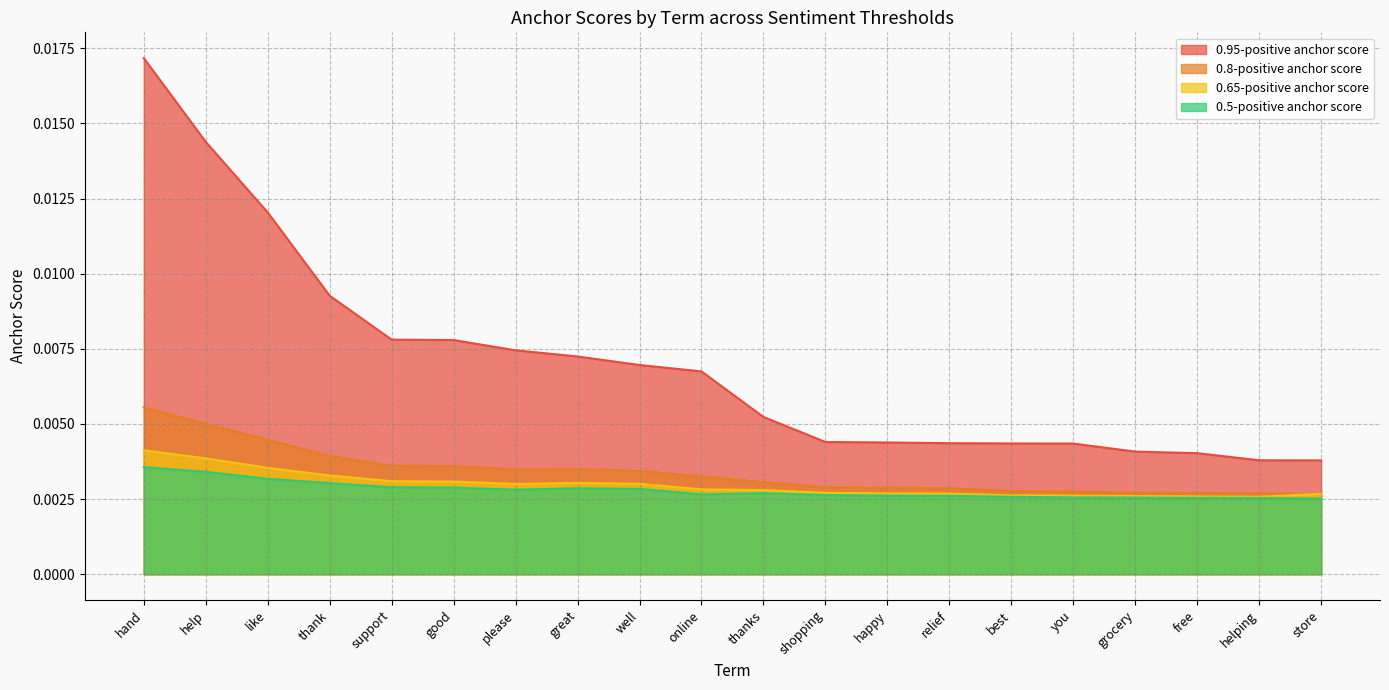

What position from the right is you?

5